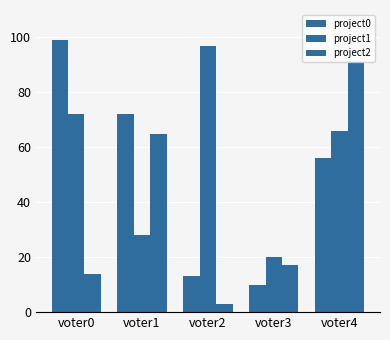

How many categories are shown in the chart?

5